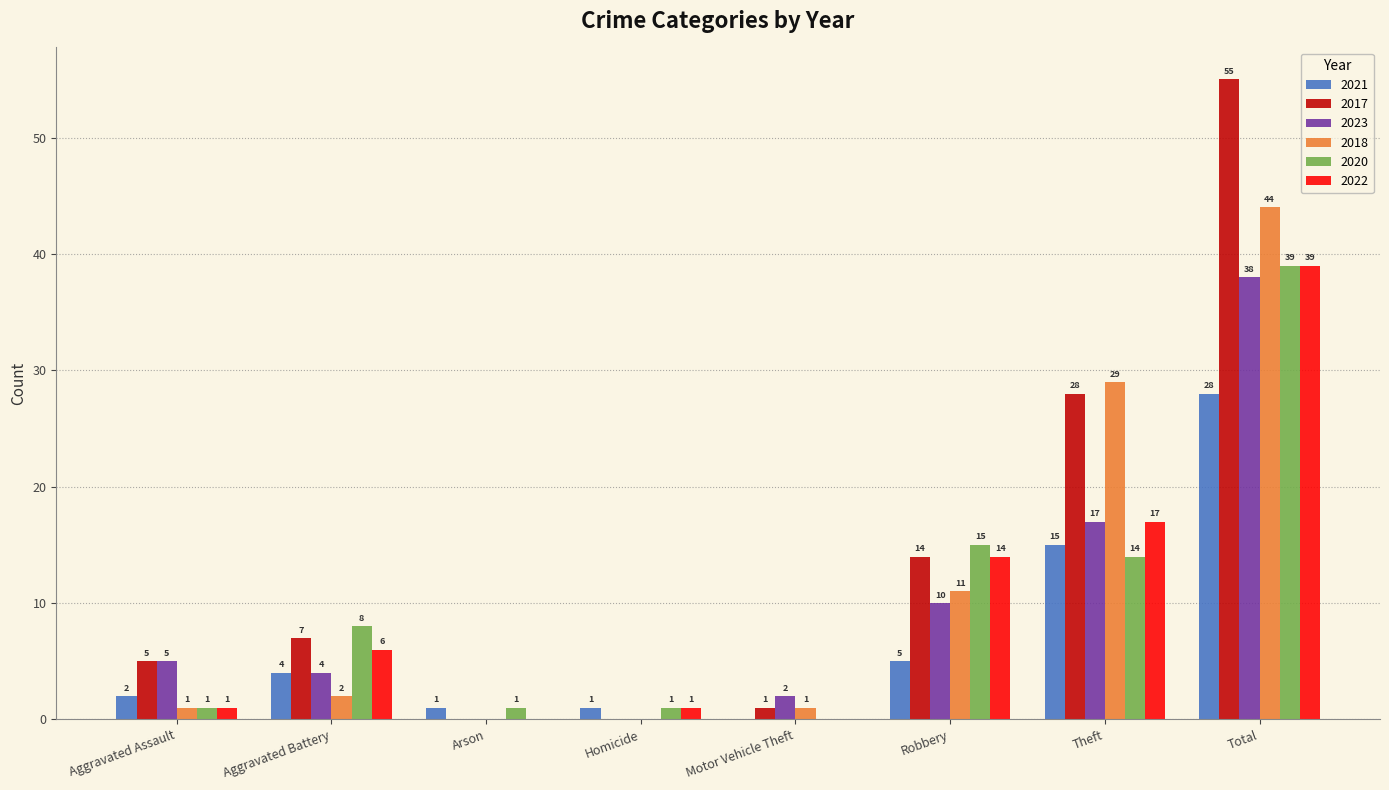

Where is 2020 nearest to the value 19?

Robbery